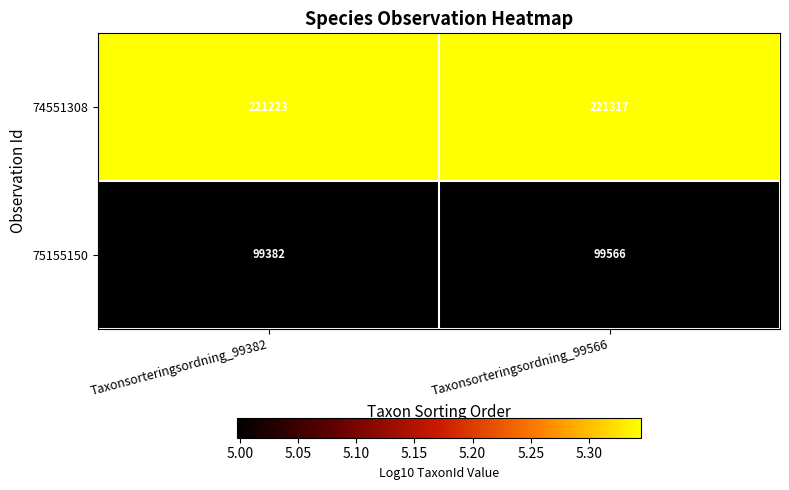

What is the spread (max minus min) of values at Taxonsorteringsordning_99566?

121751